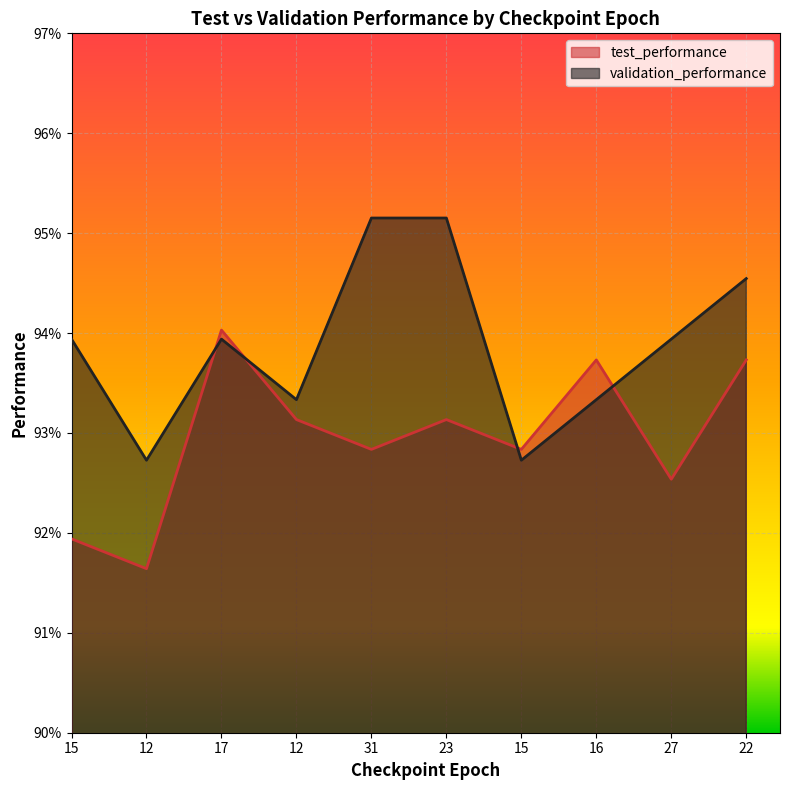

At 31, list the series in order from largest to smallest.

validation_performance, test_performance